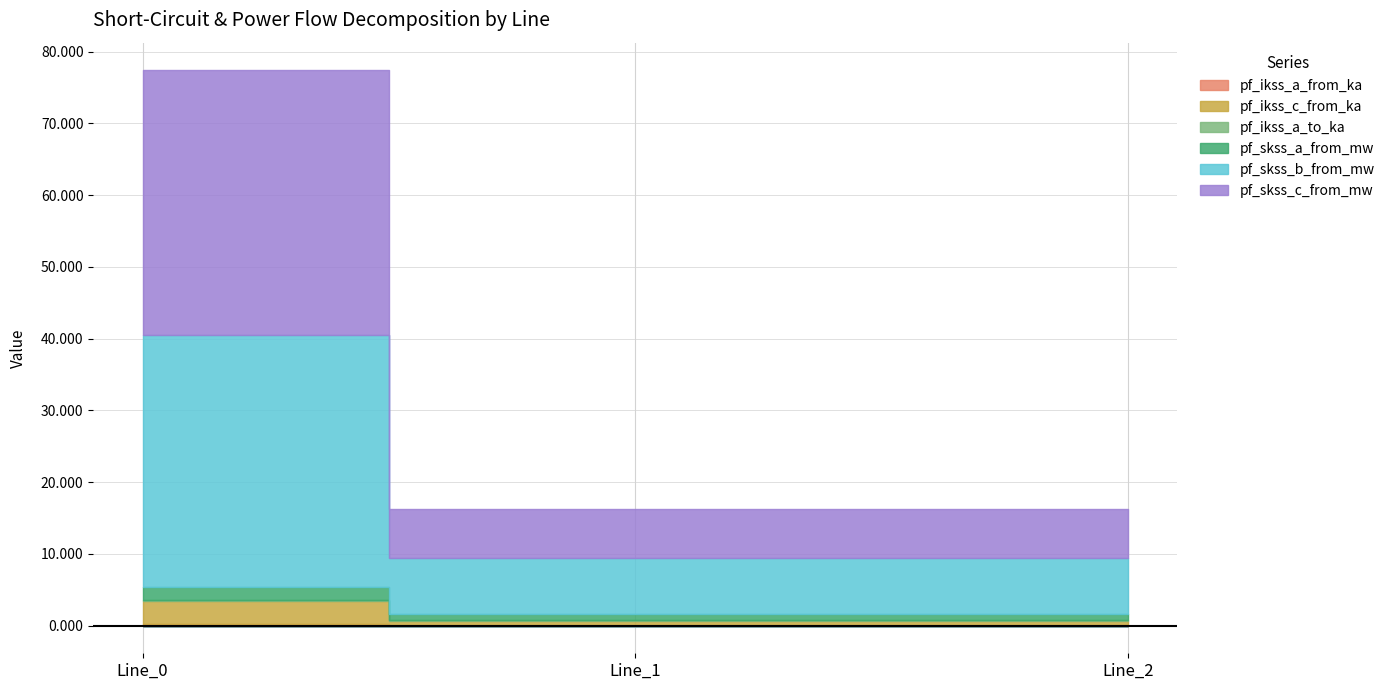

List the series in order of their peak value, highest first.

pf_skss_c_from_mw, pf_skss_b_from_mw, pf_ikss_c_from_ka, pf_skss_a_from_mw, pf_ikss_a_from_ka, pf_ikss_a_to_ka